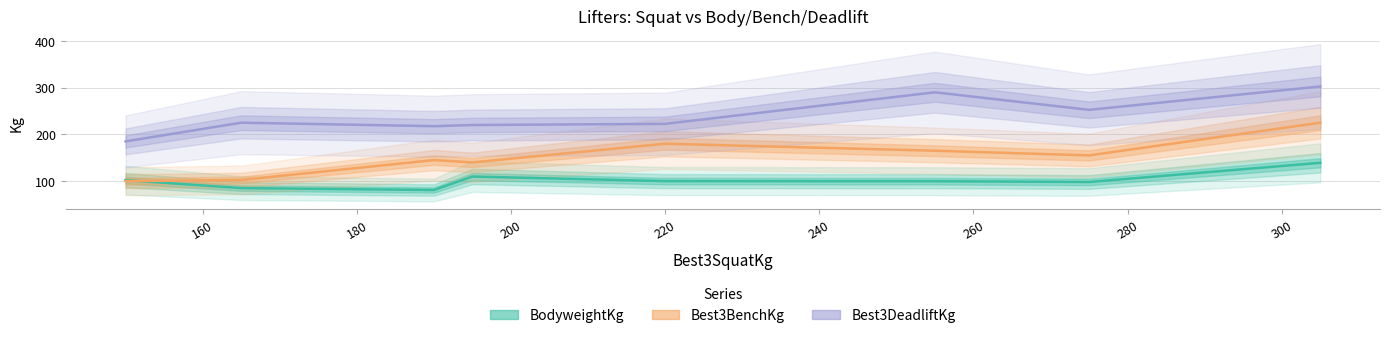

Between 220 and 260, which is larger?

220